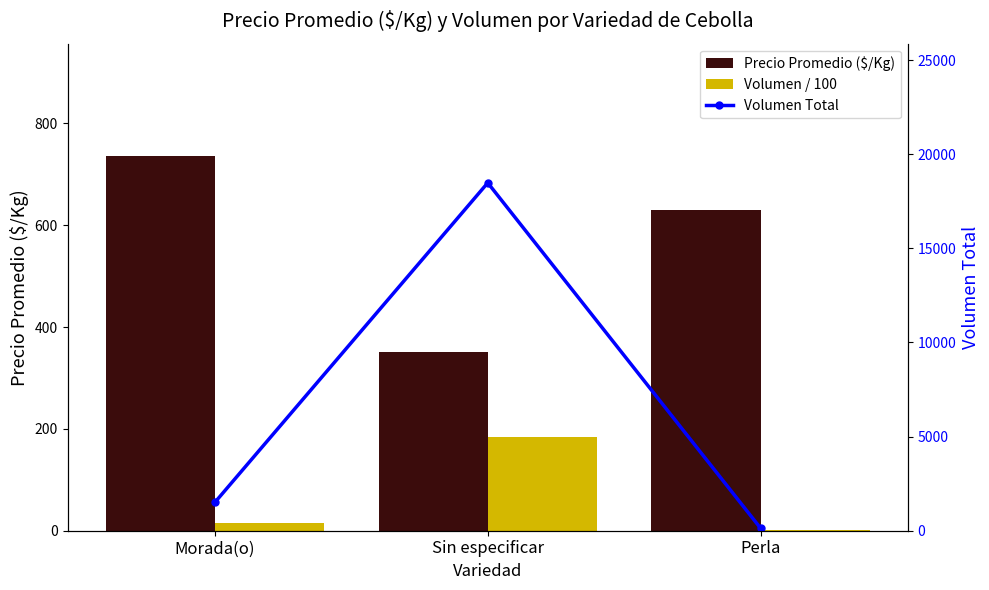

How many distinct data groups are displayed?

3